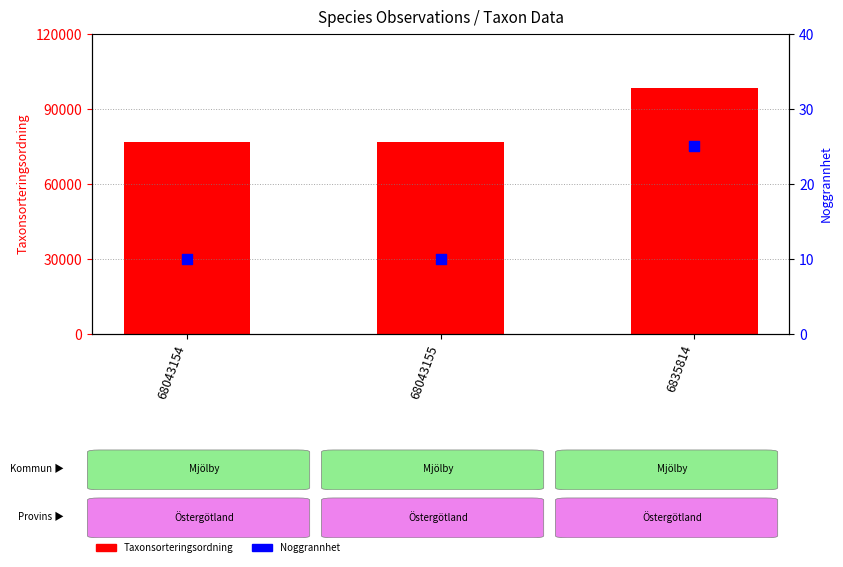

Is the value of Taxonsorteringsordning at 6835814 greater than the value of Noggrannhet at 6835814?

Yes